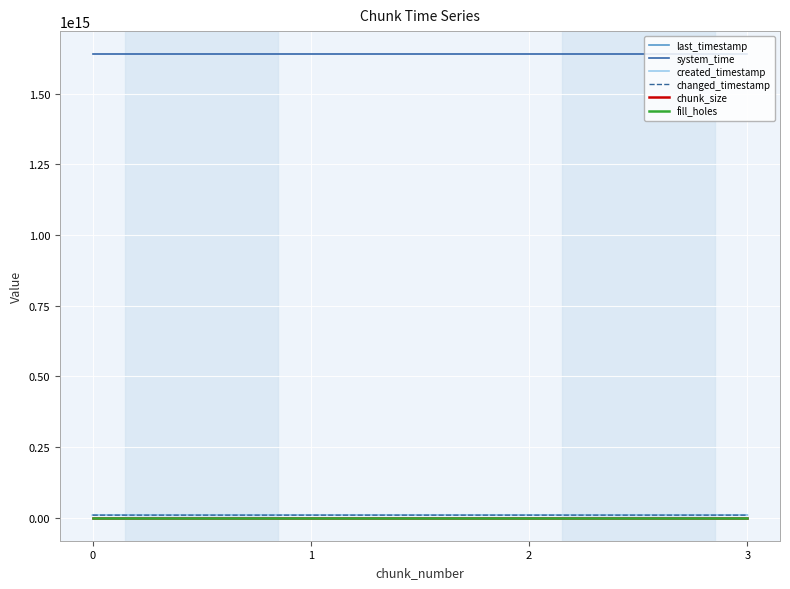

Does the chart display data point markers on the line(s)?

No